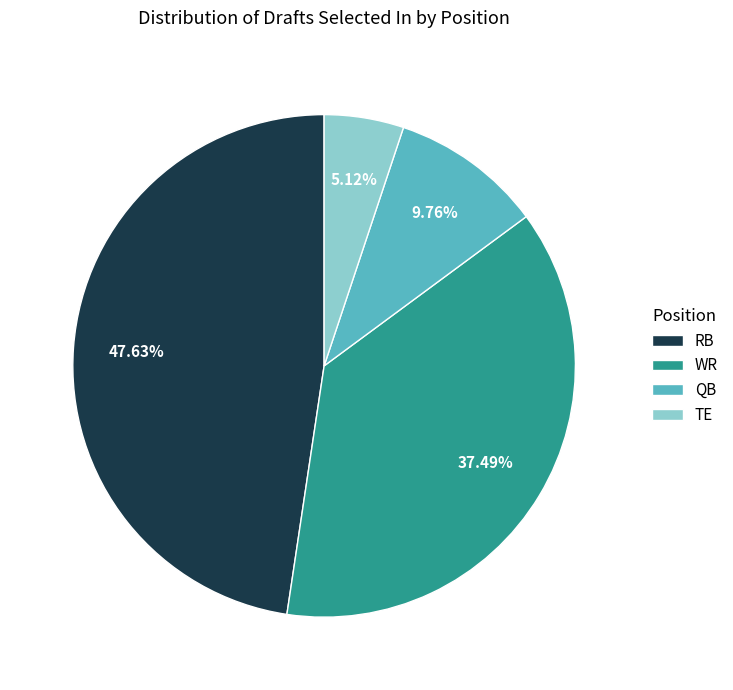

How many segments does this pie chart have?

4